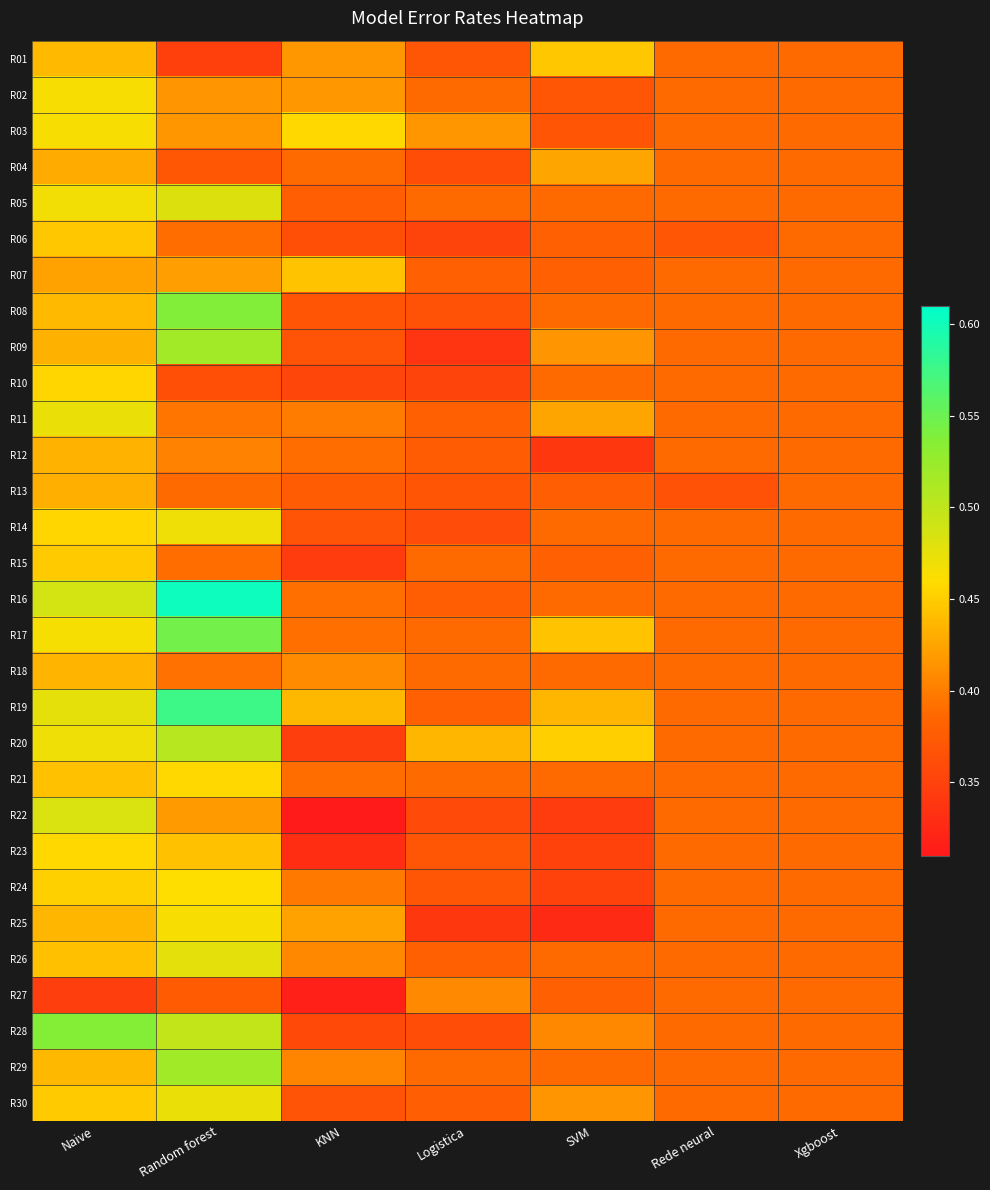

Between SVM and Random forest, which is larger?

SVM